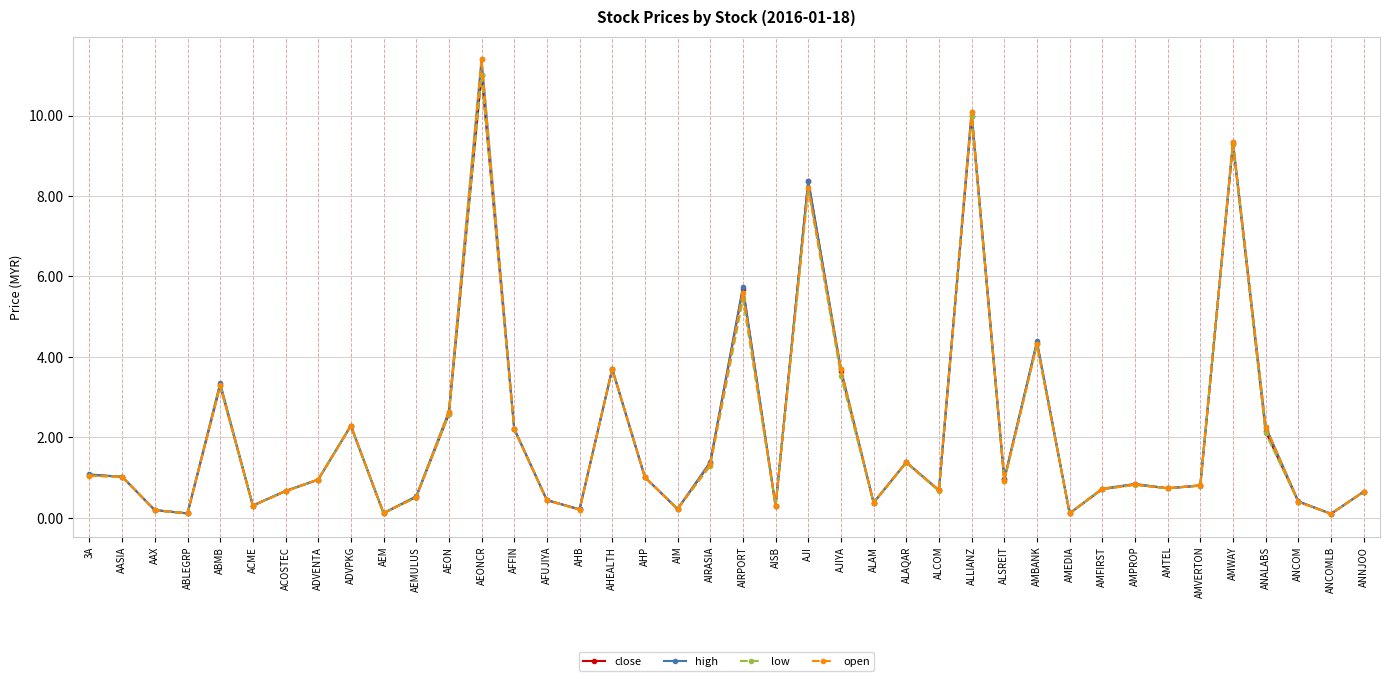

How many lines are shown in the chart?

4